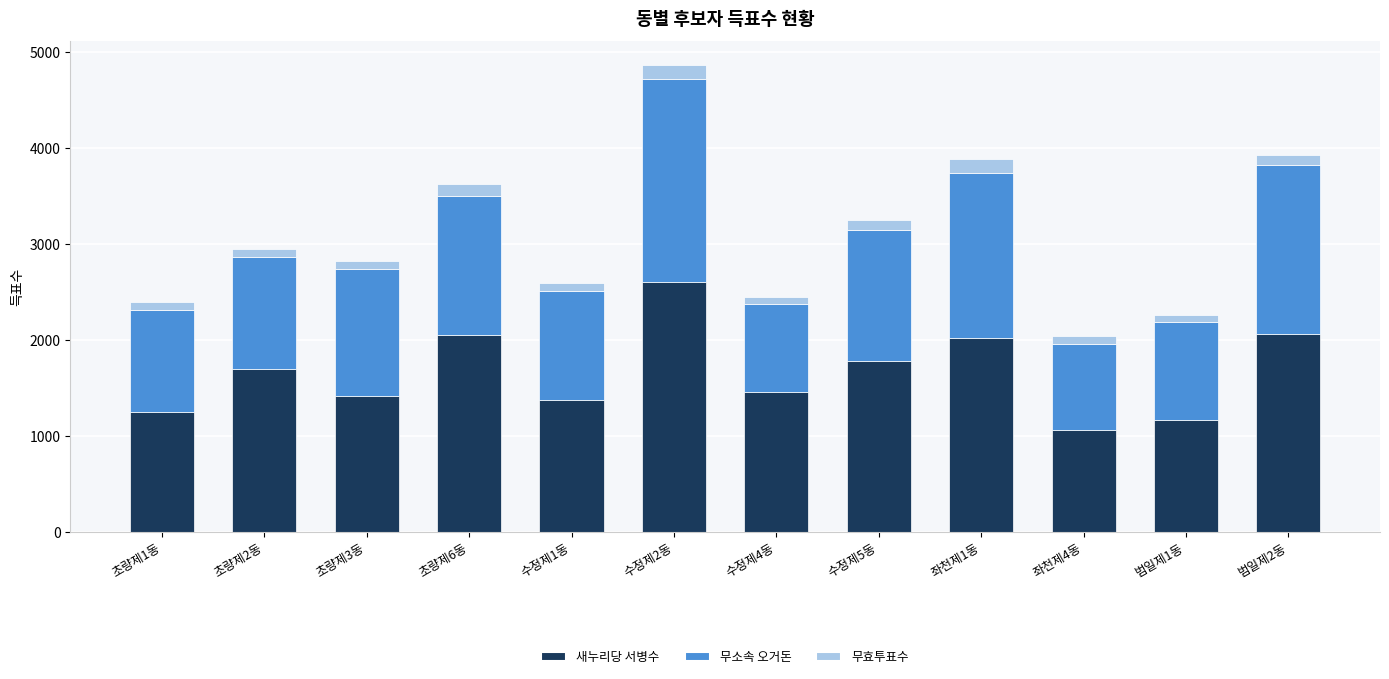

What is the total value across all series at 범일제1동?

2262